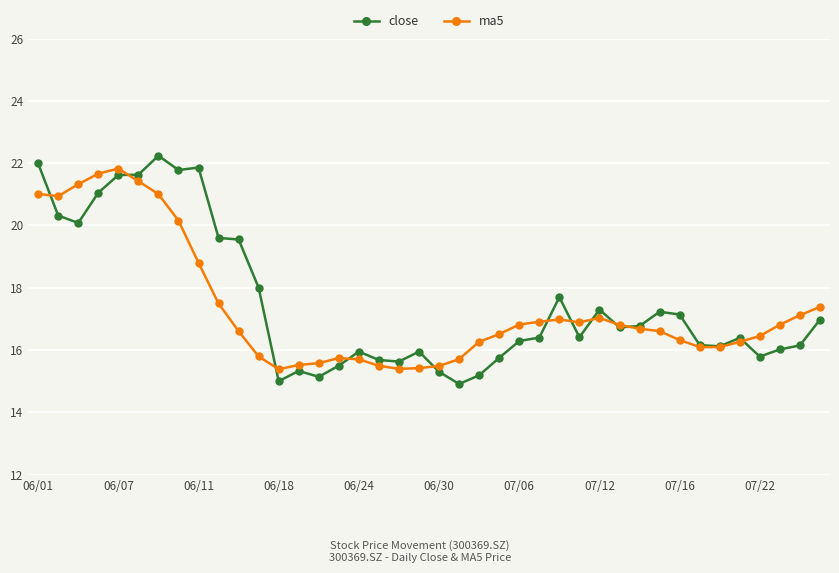

What is the value of the ma5 point at the 36th from the left?

16.3